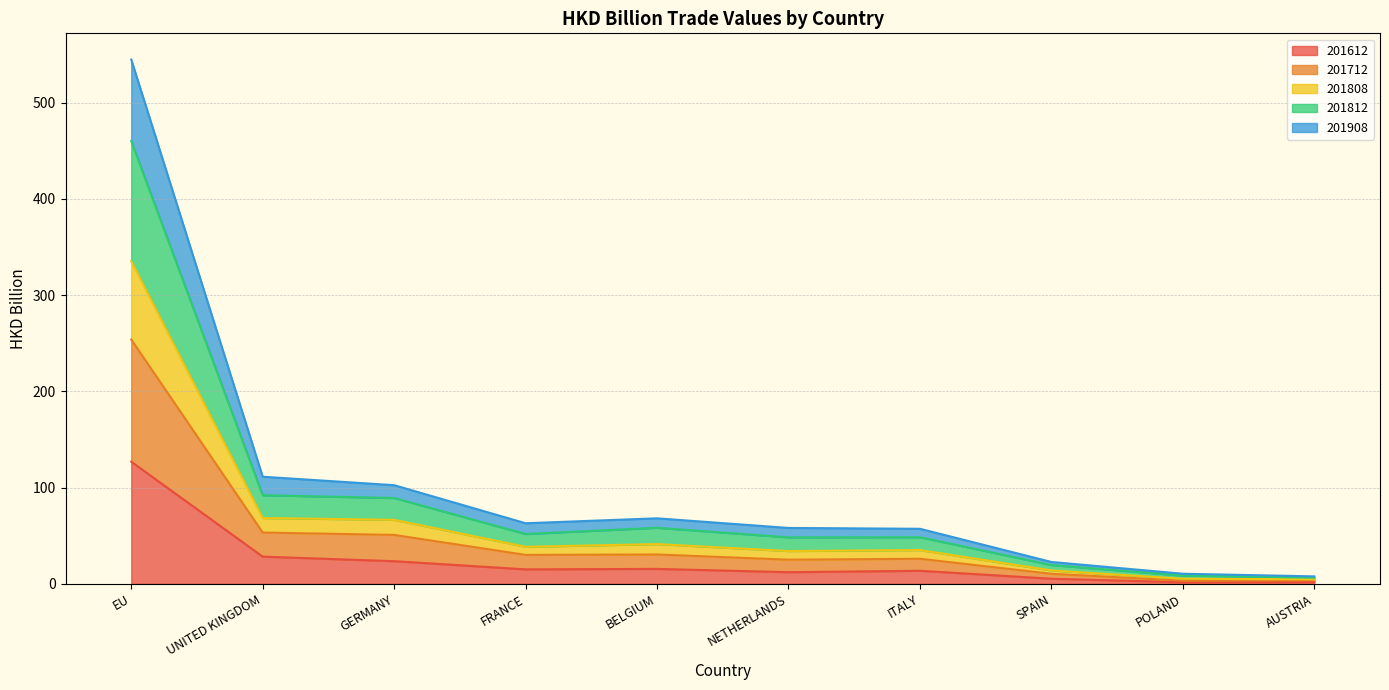

True or false: 201712 and 201908 intersect in this chart.

False